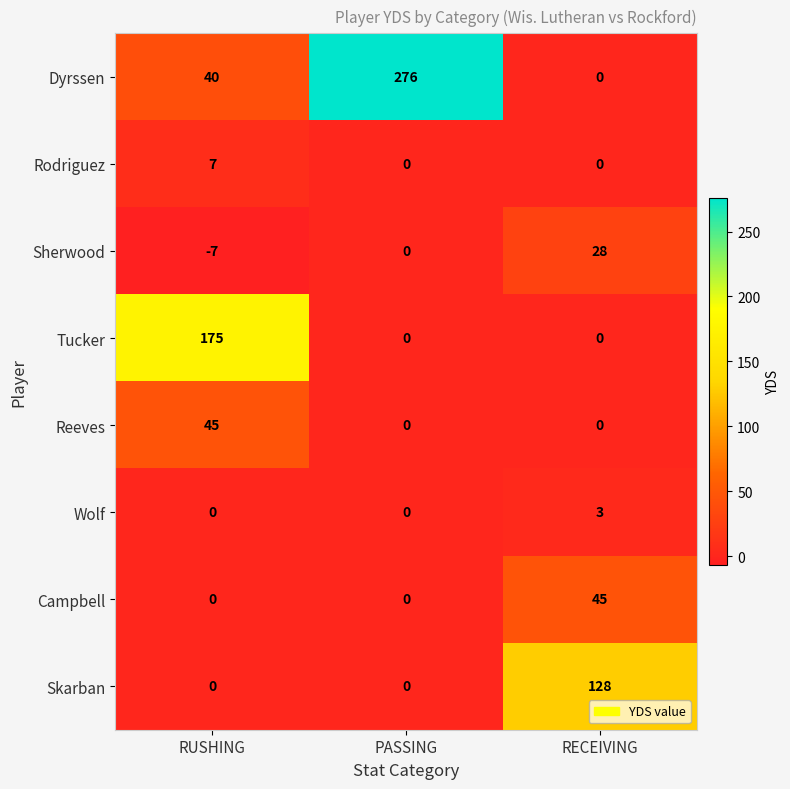

What is the average value of the Dyrssen series?

105